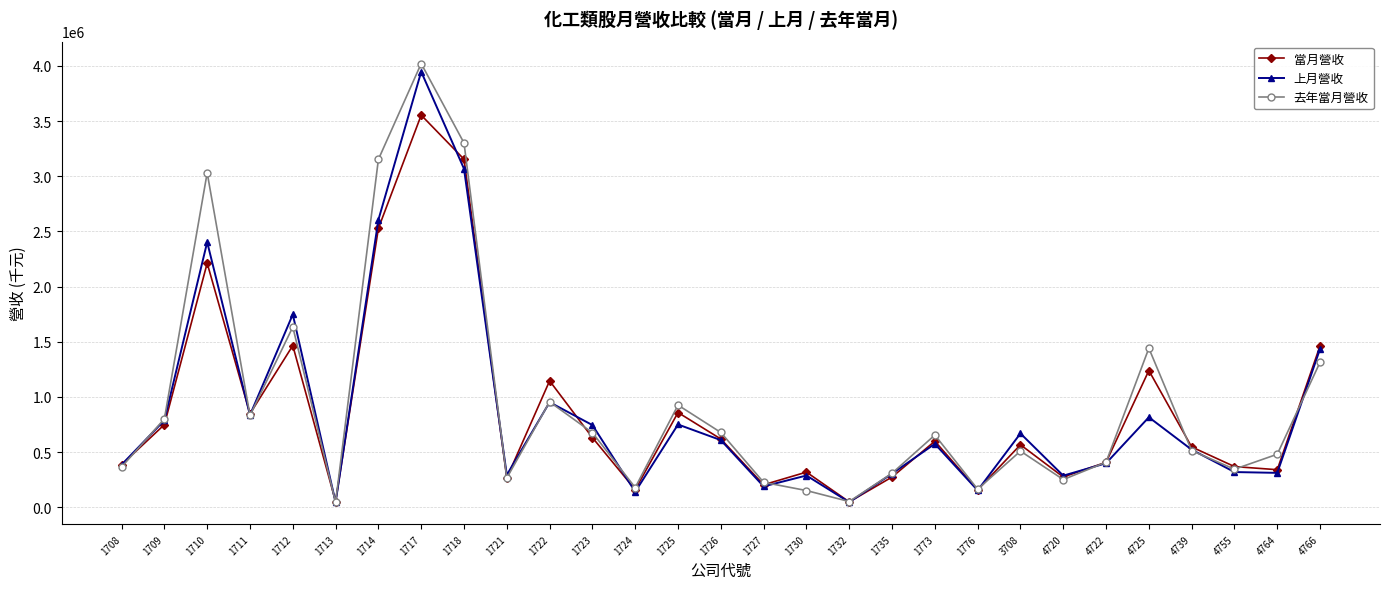

What is the maximum value shown in the chart?

4022068